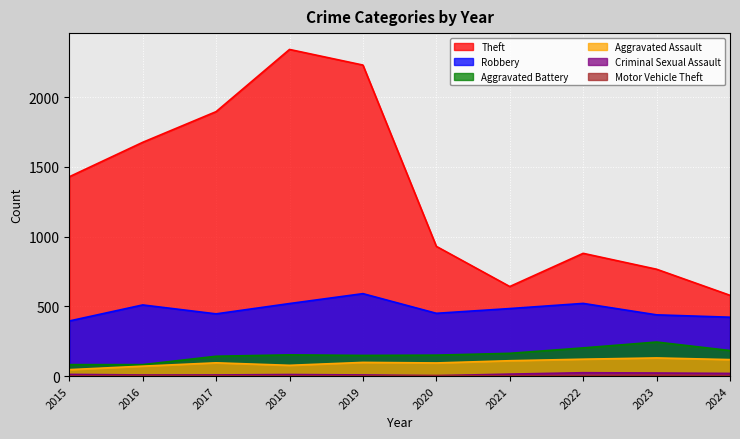

At which label is Aggravated Assault closest to 88?

2020